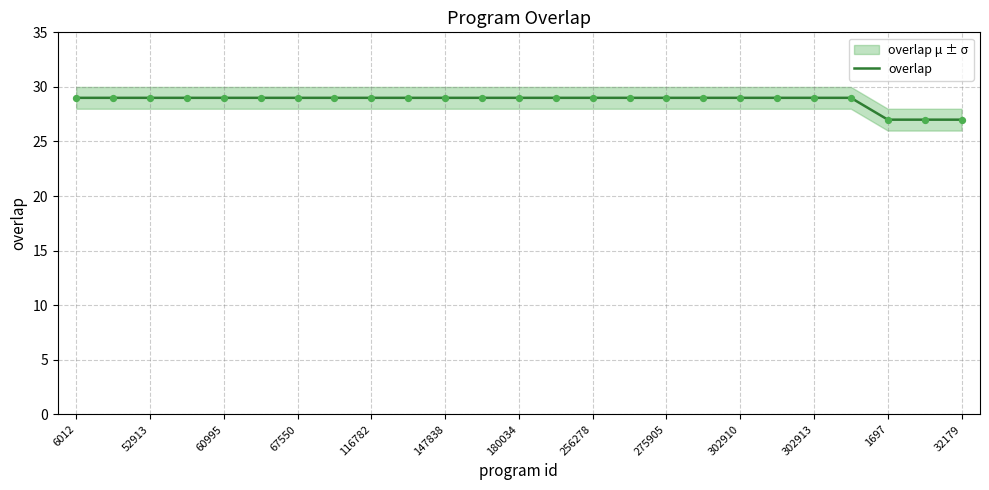

True or false: overlap has a value of 29 at 52913.

True